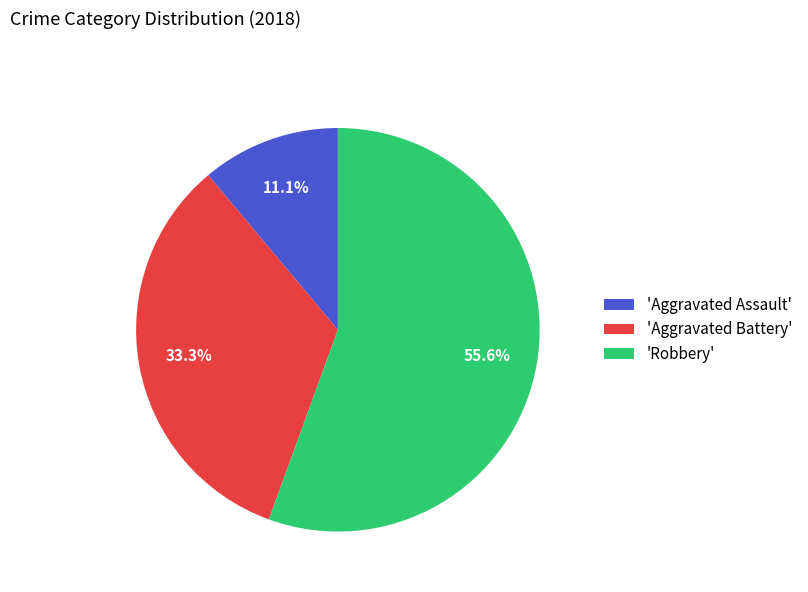

What is the largest slice in the pie chart?

'Robbery'